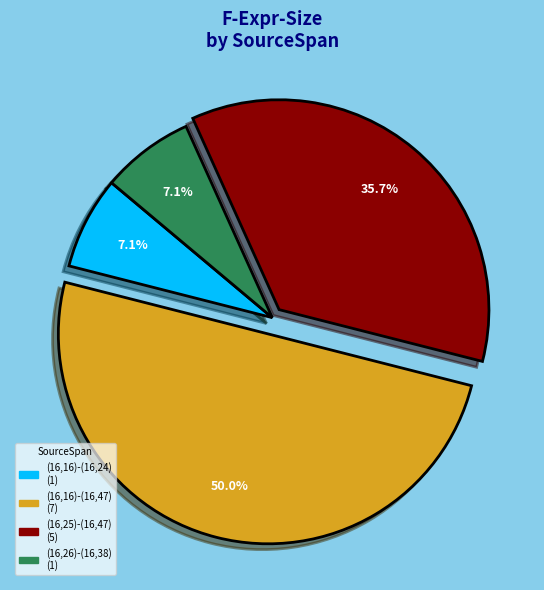

To the nearest percent, what is the average slice percentage?

25%